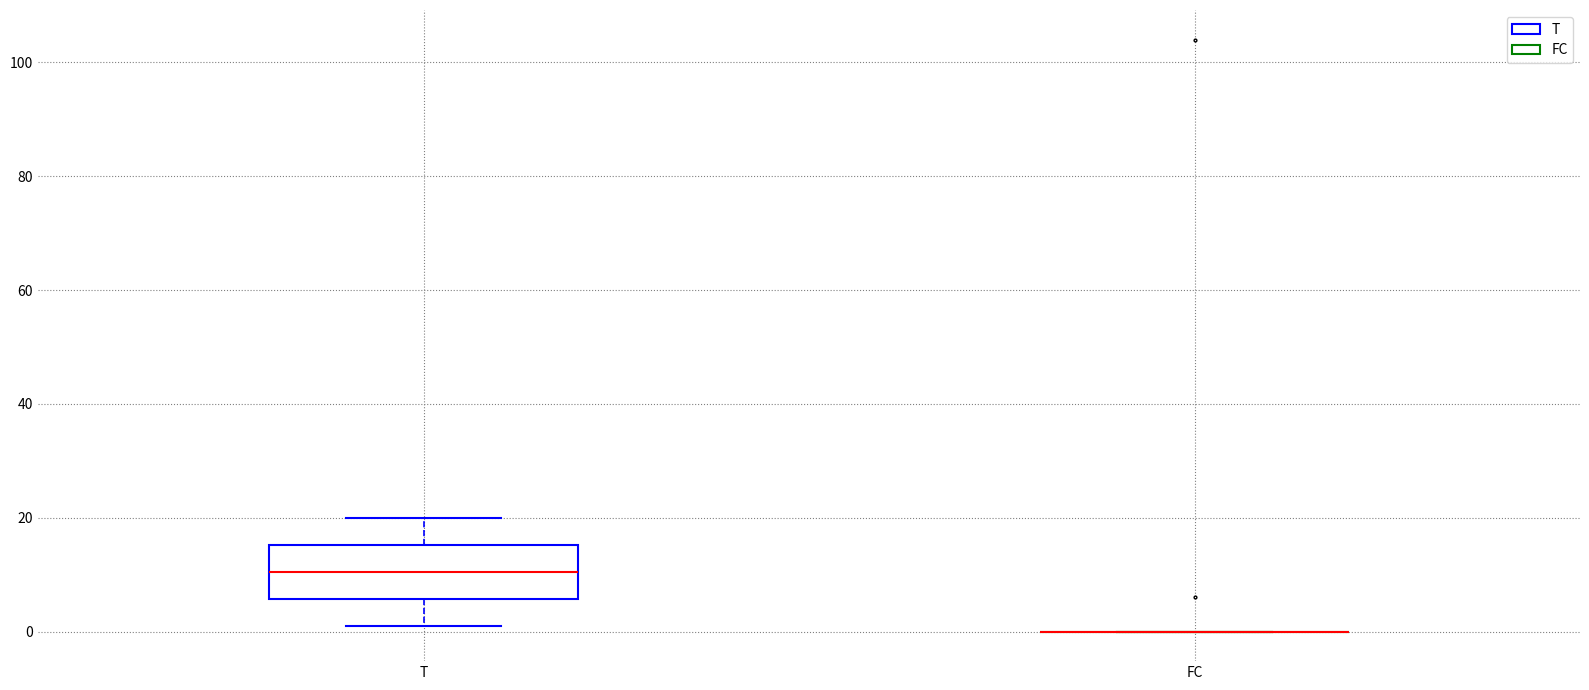

Where is the lower edge of the box for T on the y-axis? The values are not printed on the chart, so give them approximately, as read against the axis.

6